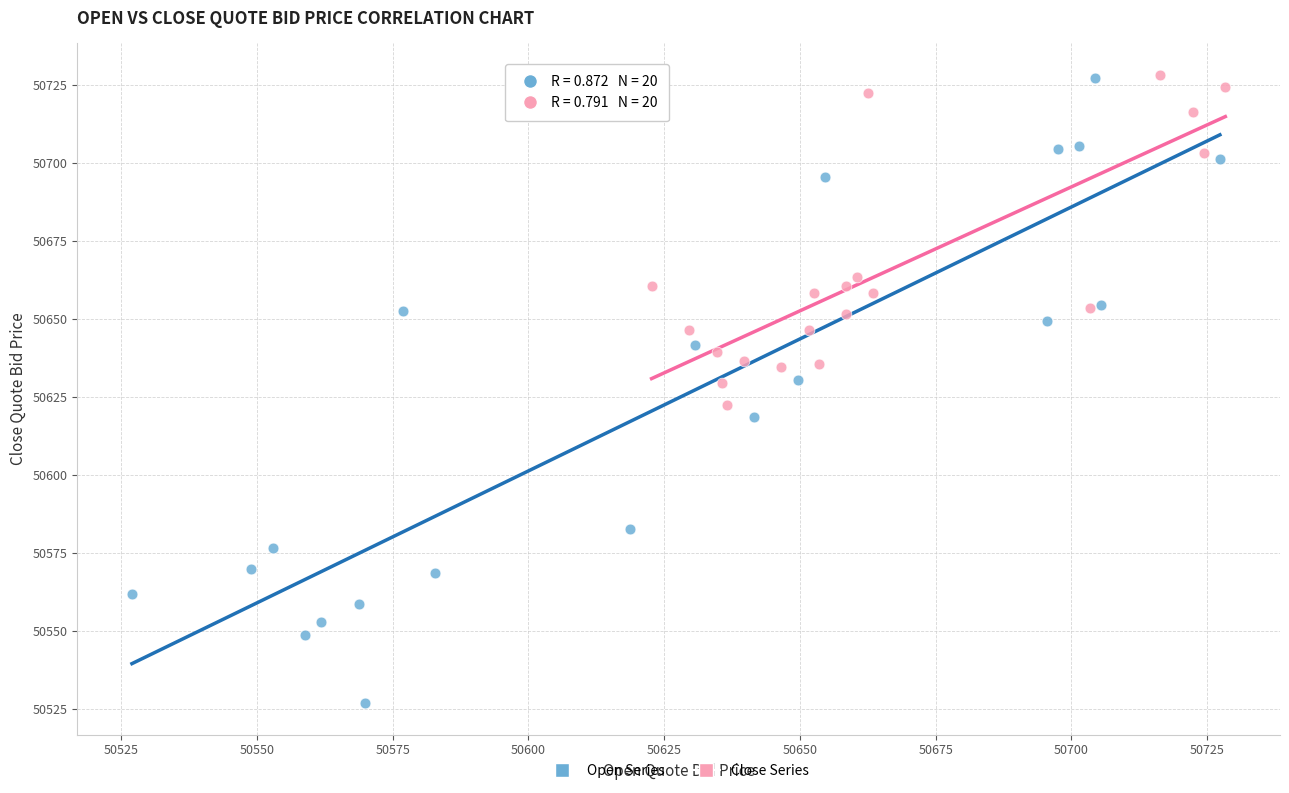

What are all the series names shown in the legend?

Open Series, Close Series